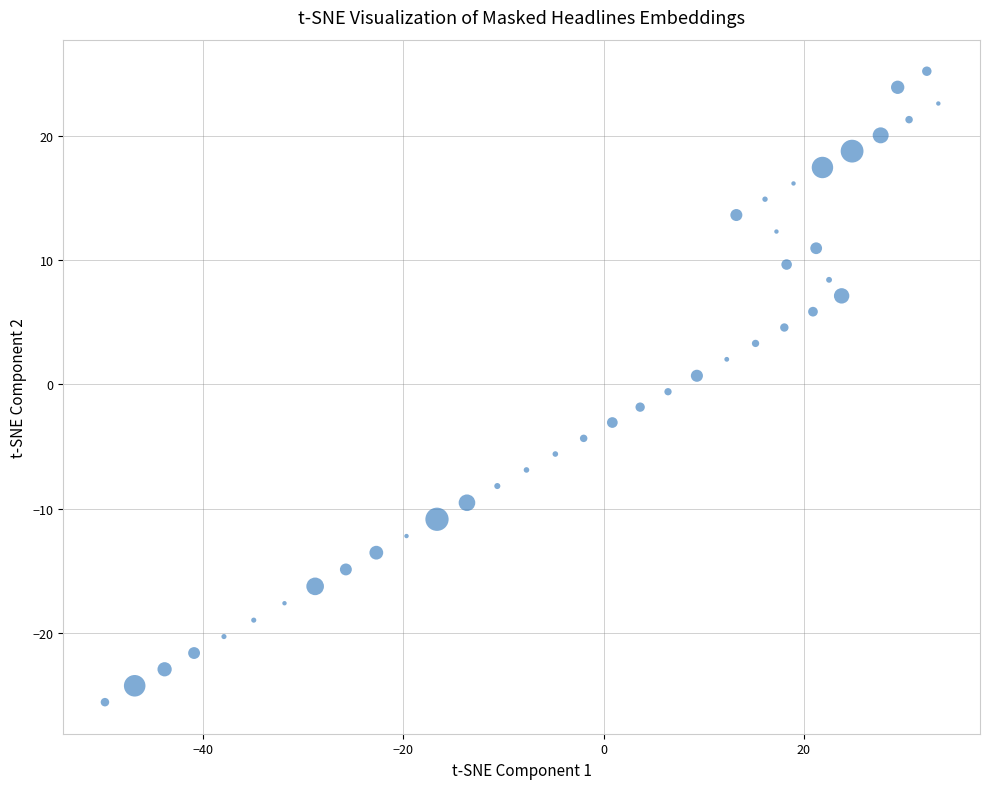

What is the range of Y values (max minus min)?

50.8